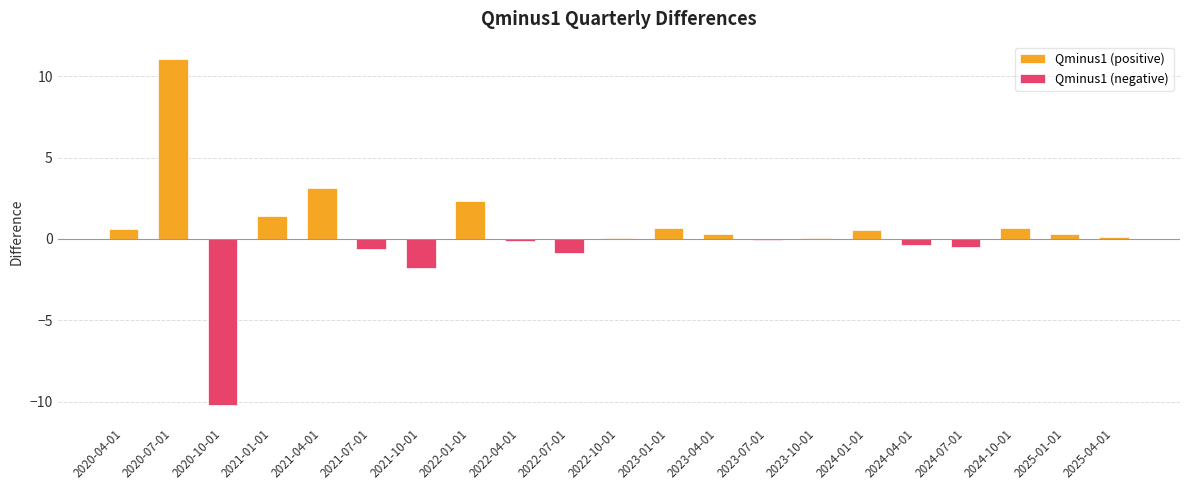

How many bars are there in total?

21